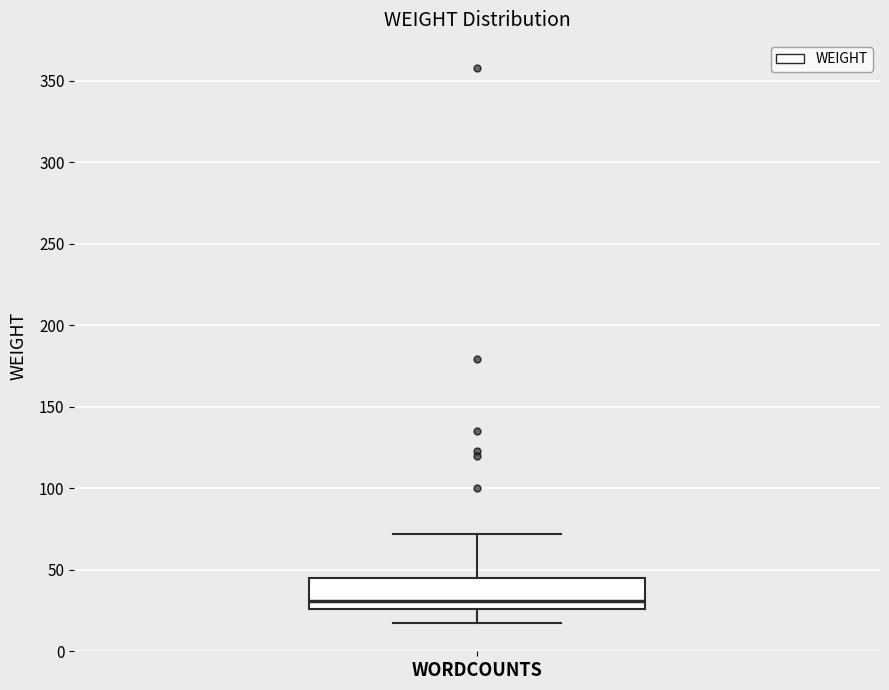

Where is the upper edge of the box for WORDCOUNTS on the y-axis? The values are not printed on the chart, so give them approximately, as read against the axis.

45